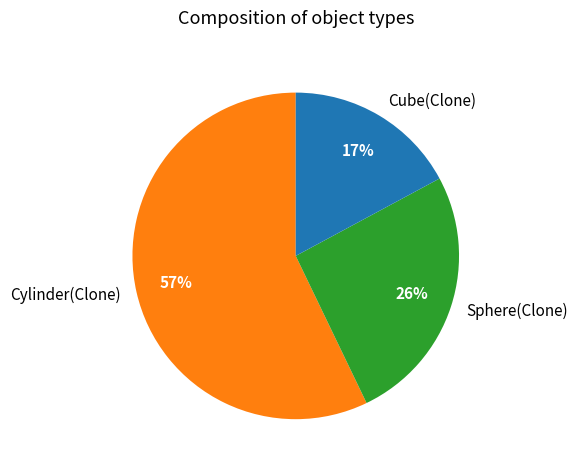

Rank the categories by value from lowest to highest.

Cube(Clone), Sphere(Clone), Cylinder(Clone)